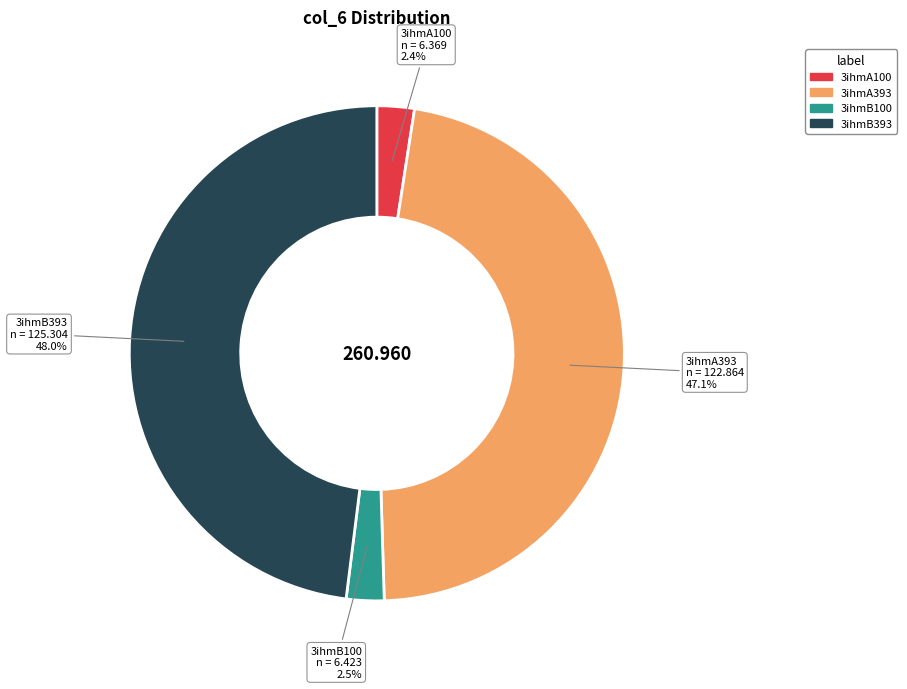

Does any single category account for the majority?

No